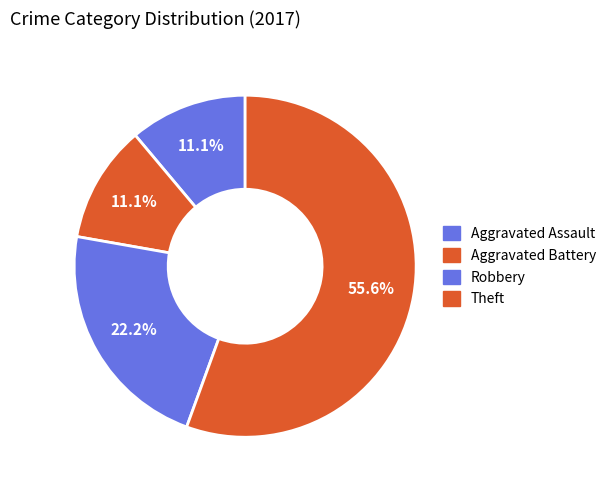

Count the number of slices in the pie.

4